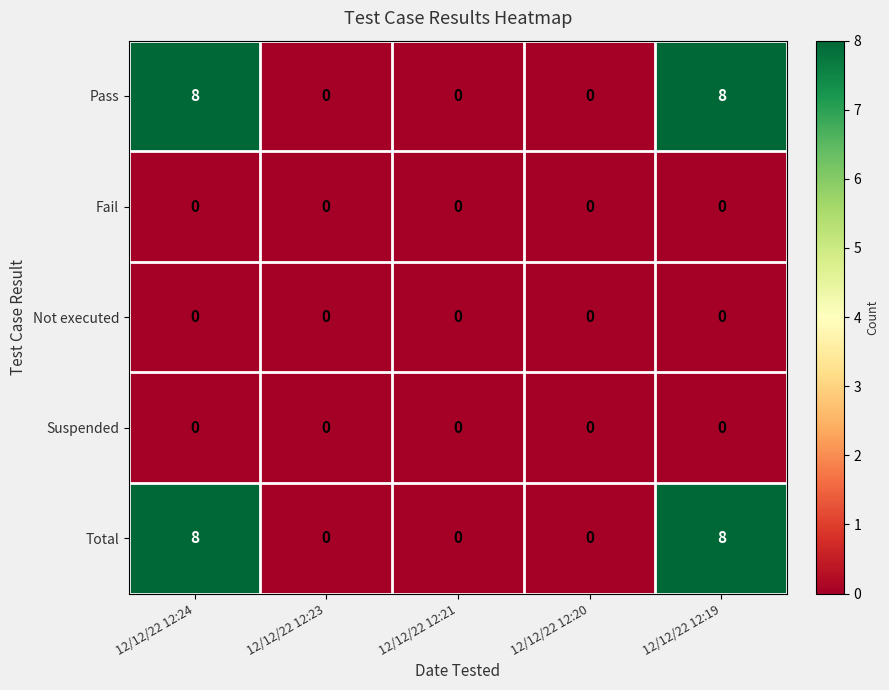

Is the value of Total at 12/12/22 12:19 greater than the value of Not executed at 12/12/22 12:24?

Yes